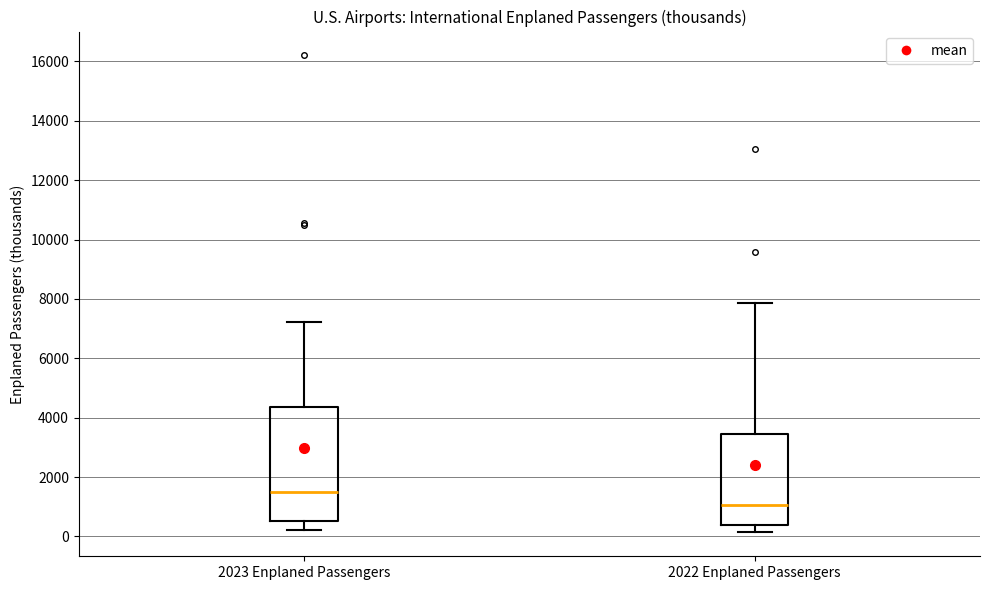

Which box has the lowest median line?

2022 Enplaned Passengers